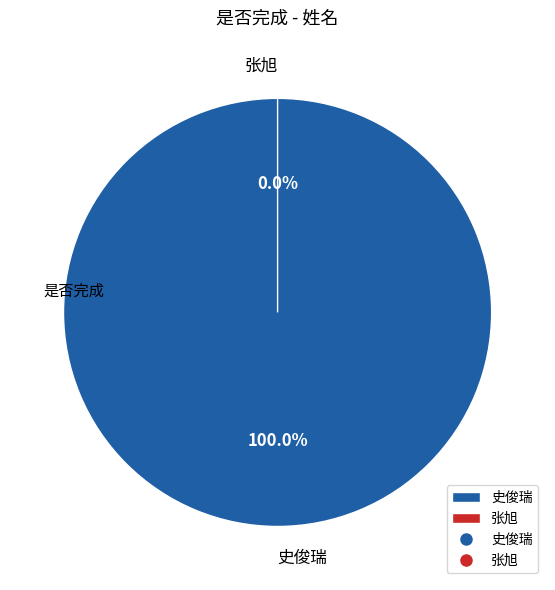

To the nearest percent, what percentage of the pie is 史俊瑞?

100%